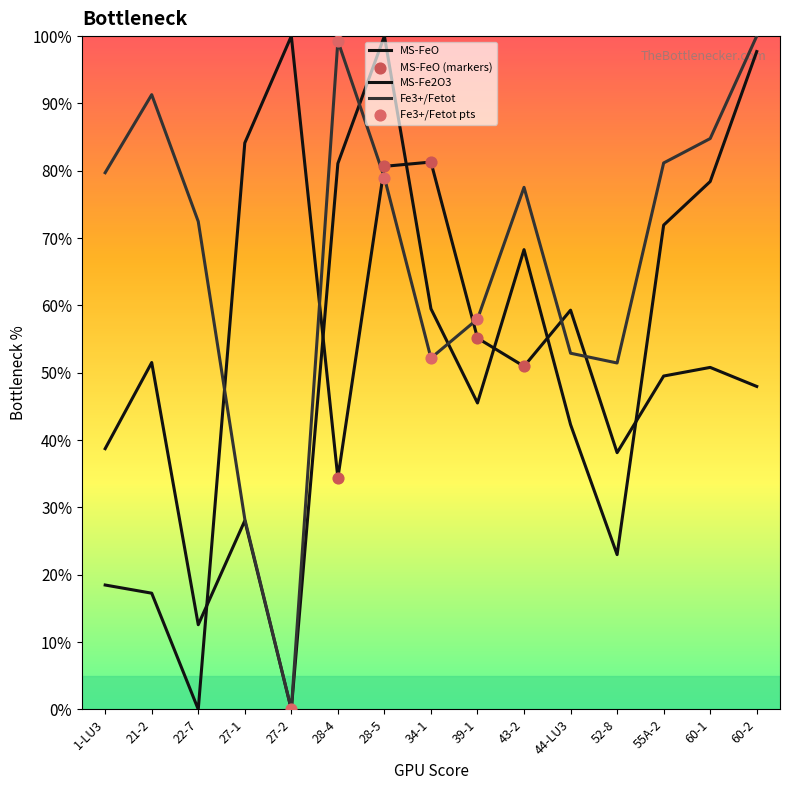

At how many categories does at least one series exceed 0?

15